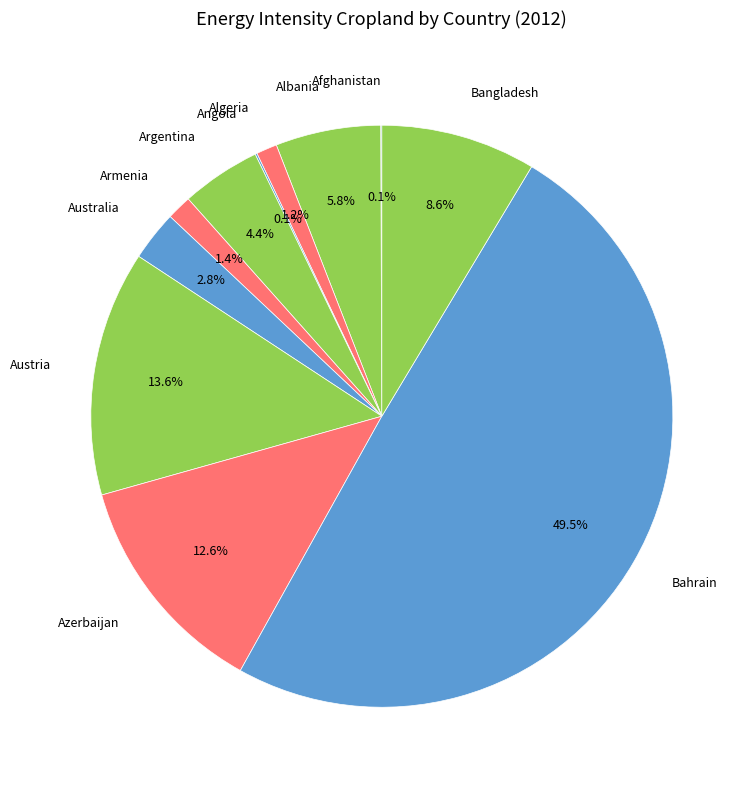

Which has a higher value, Azerbaijan or Argentina?

Azerbaijan